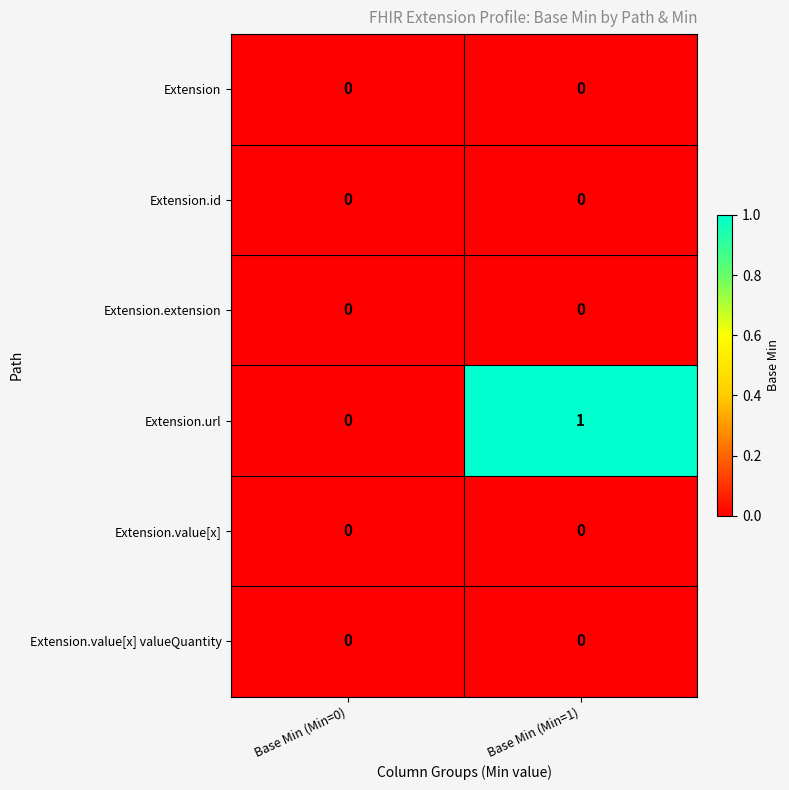

Is it true that Extension.value[x] valueQuantity equals 0 at Base Min (Min=0)?

True